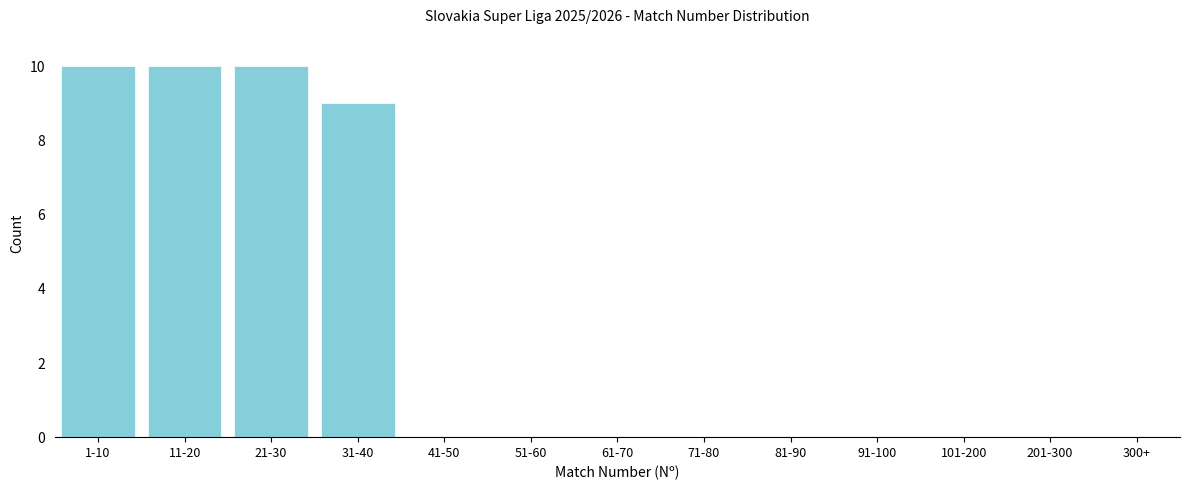

Reading left to right, list all the values displayed in this chart.

1-10=10	11-20=10	21-30=10	31-40=9	41-50=0	51-60=0	61-70=0	71-80=0	81-90=0	91-100=0	101-200=0	201-300=0